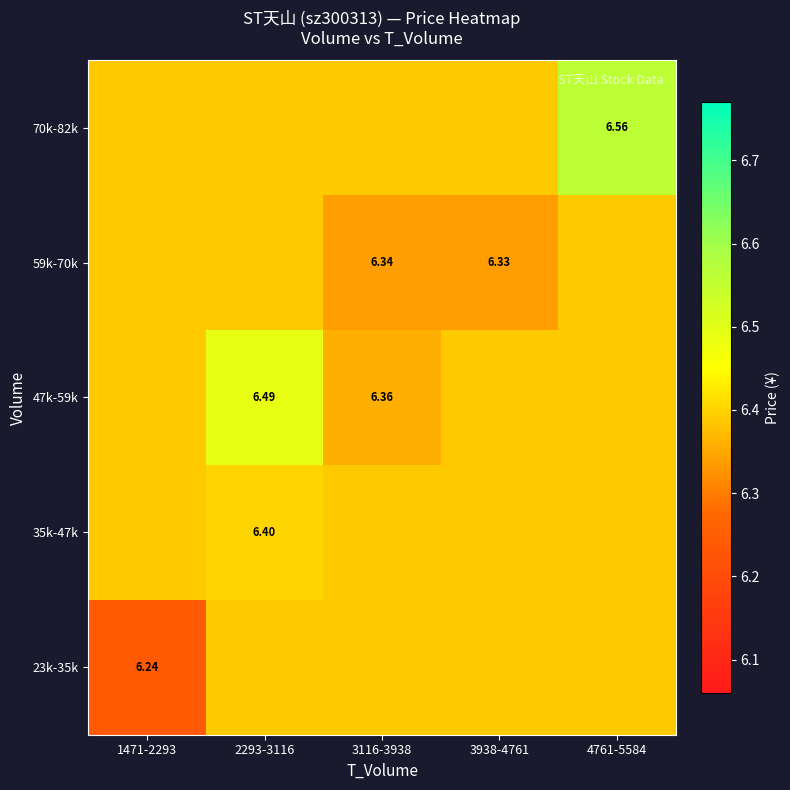

Count the number of categories in the chart.

5